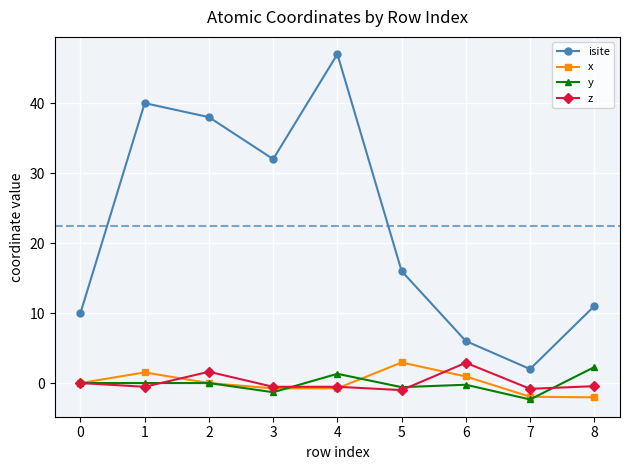

Count the number of categories in the chart.

9